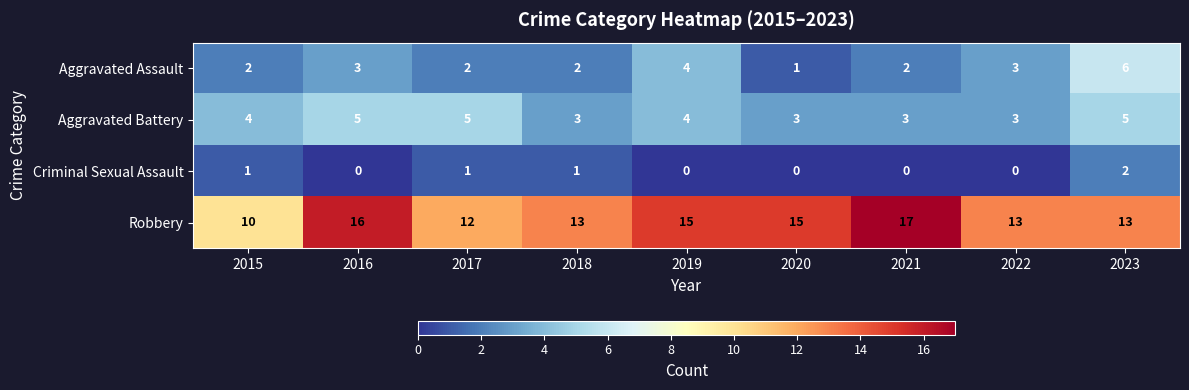

What is the total value across all series at 2021?

22